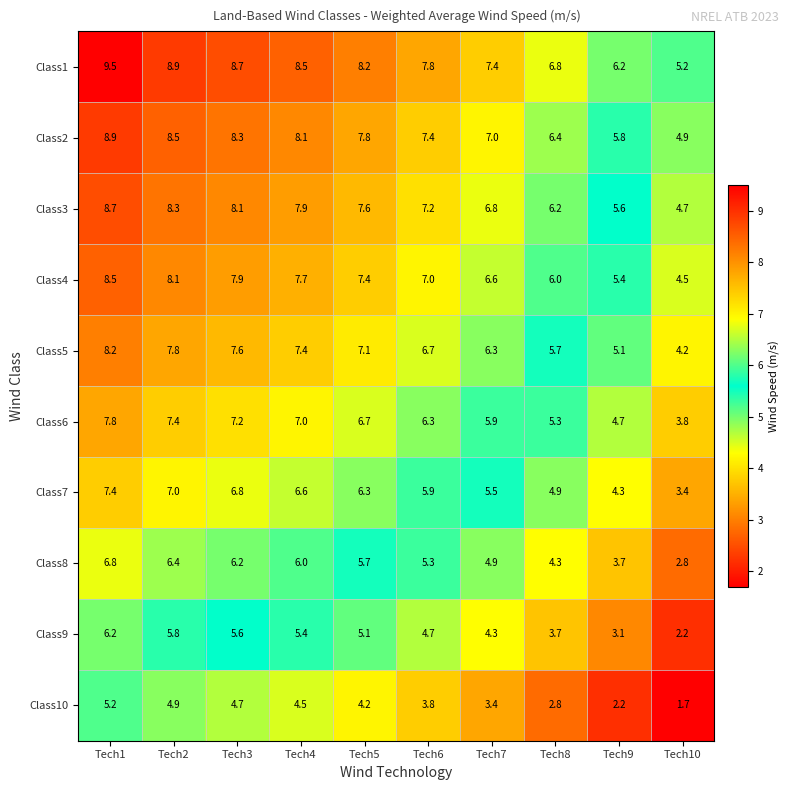

What is the sum of the Class8 values at Tech10 and Tech9?

6.5